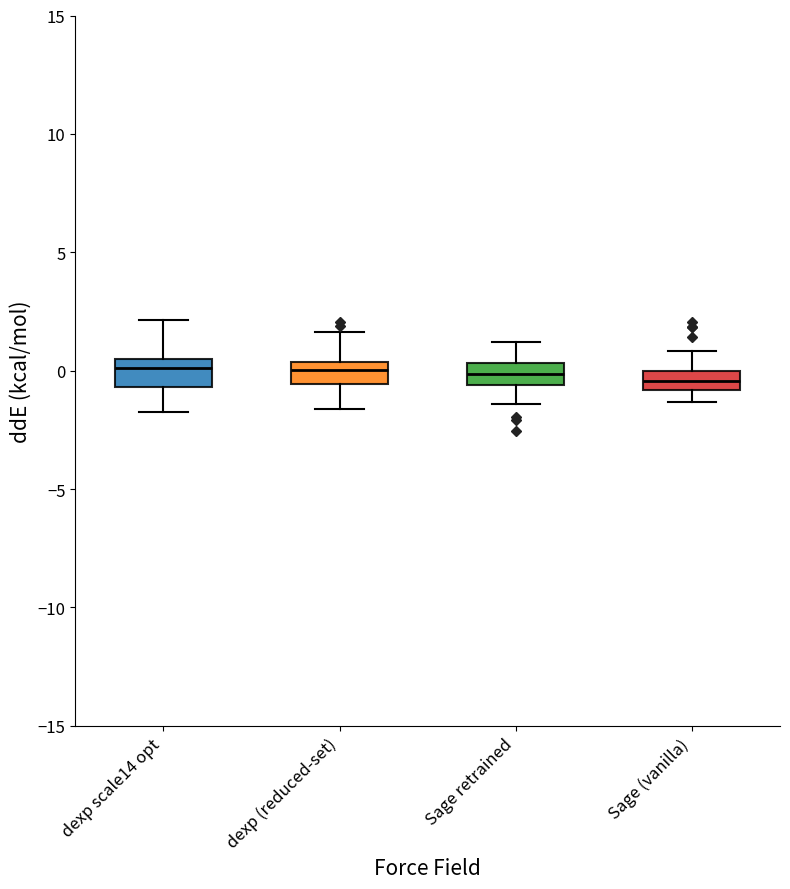

Where is the upper edge of the box for Sage (vanilla) on the y-axis? The values are not printed on the chart, so give them approximately, as read against the axis.

0.0